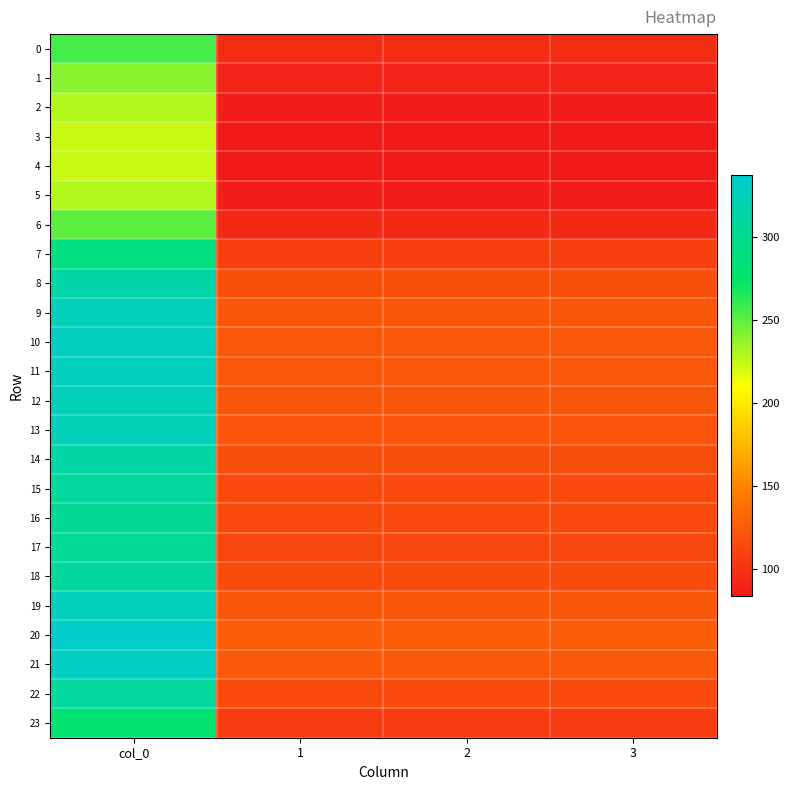

Which series has the largest total across all categories?

20